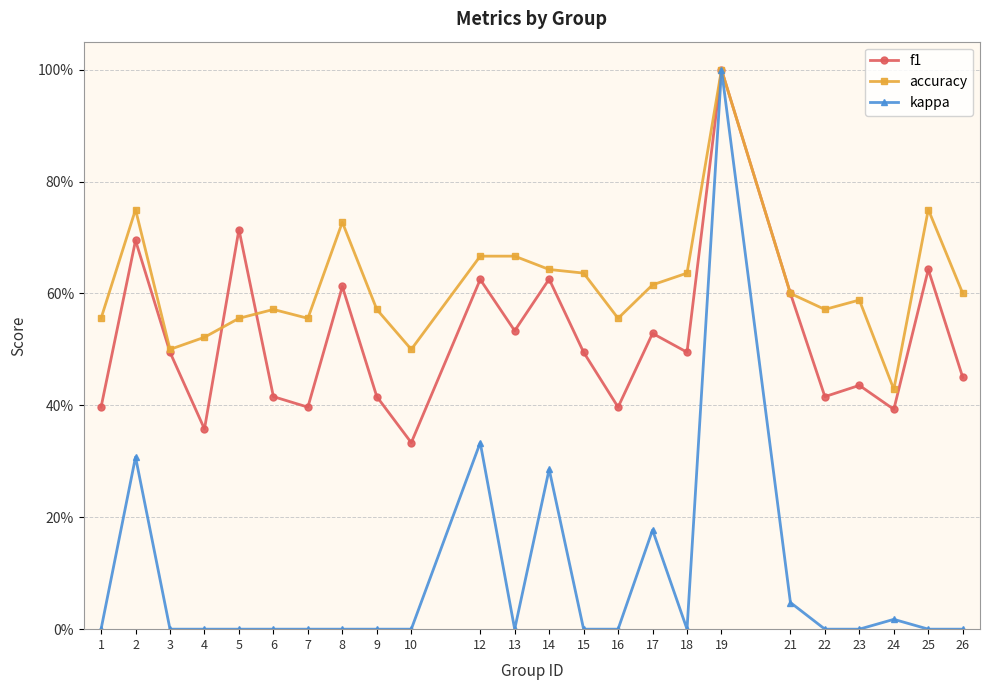

Does the chart have visible grid lines?

Yes